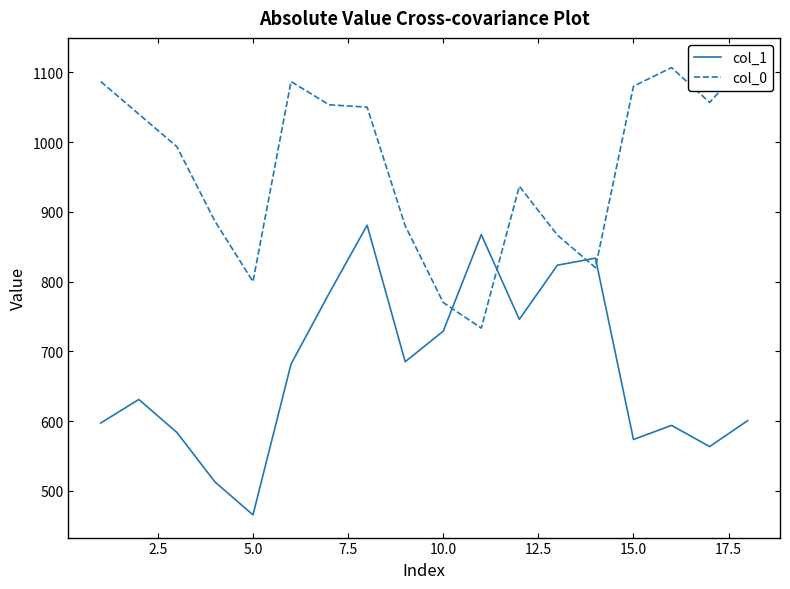

How many times do col_0 and col_1 cross each other?

4